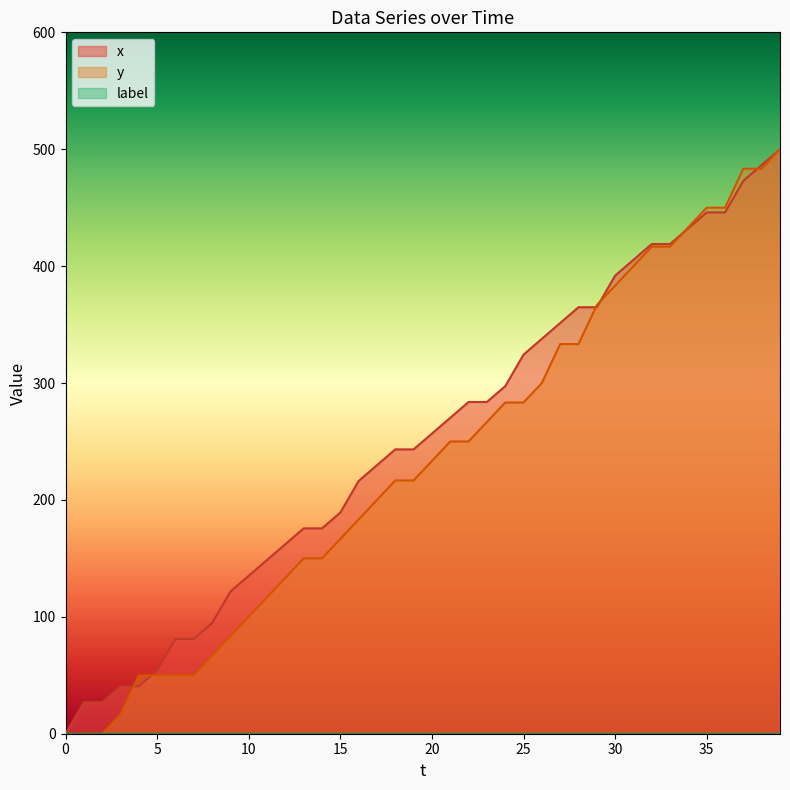

The value of y at 6 is 50.0. True or false?

True